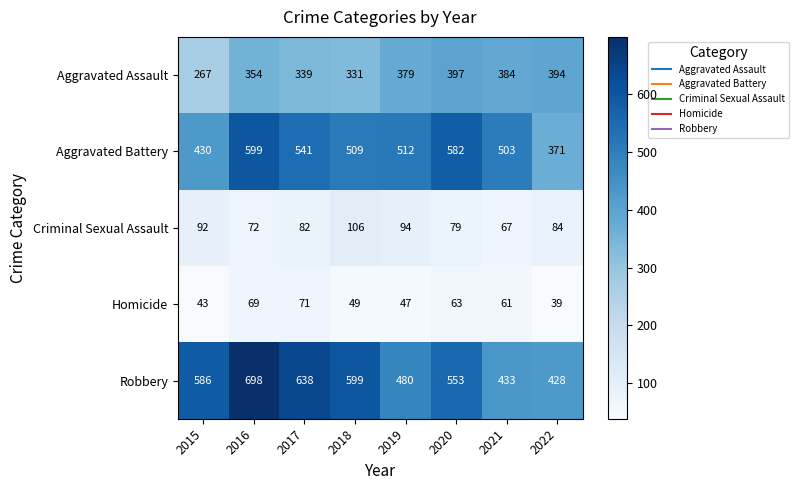

Count the number of data series in this chart.

5